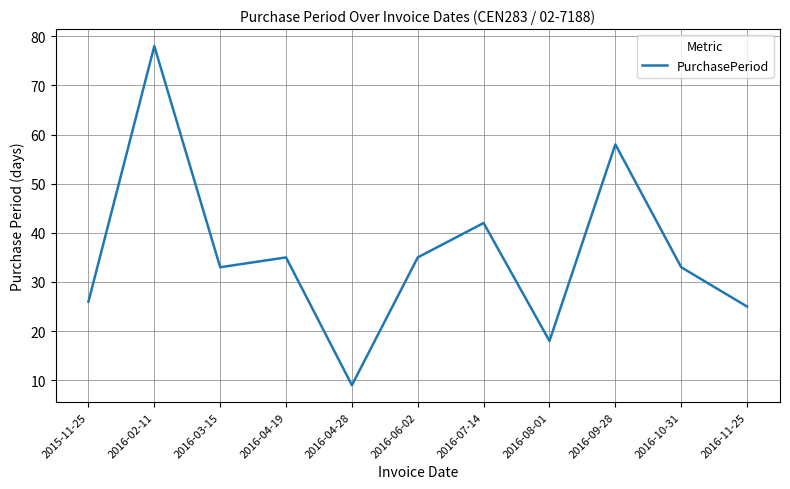

What is the smallest value displayed?

9